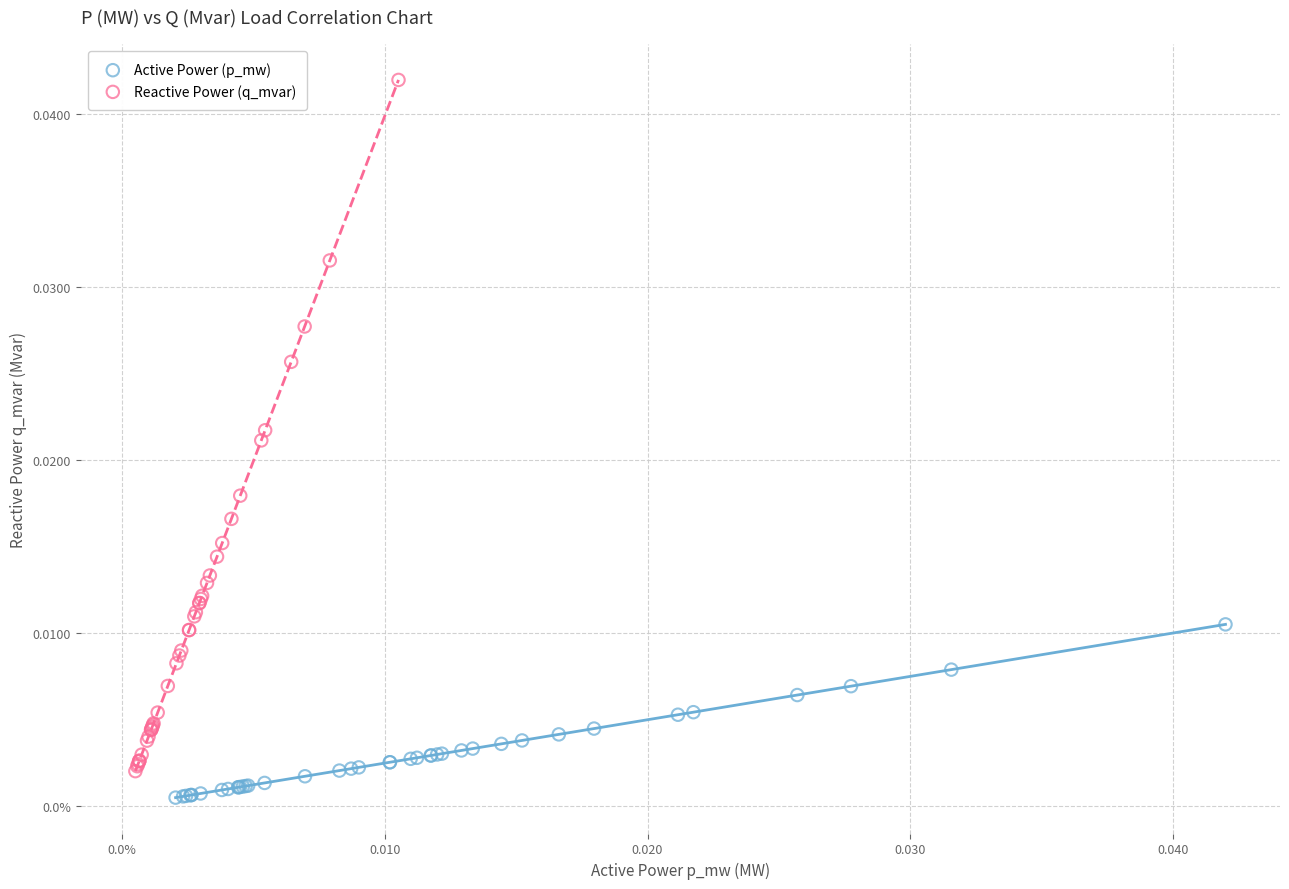

What are all the series names shown in the legend?

Active Power (p_mw), Reactive Power (q_mvar)